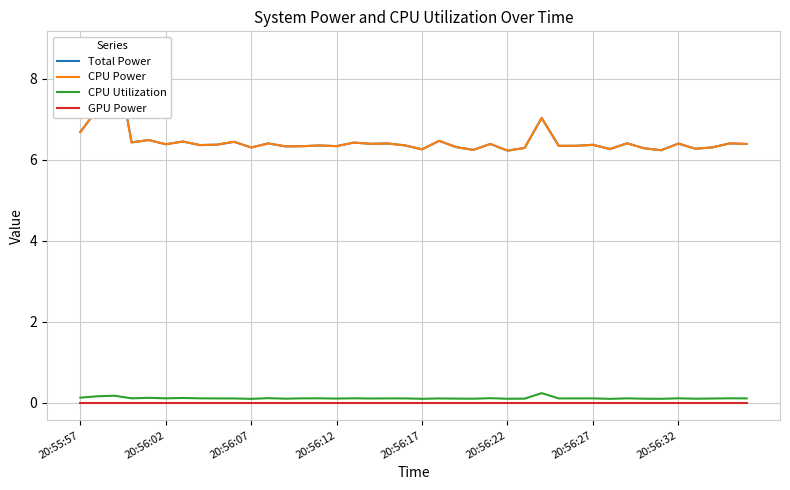

True or false: CPU Utilization has a value of 0.1 at 8.

True